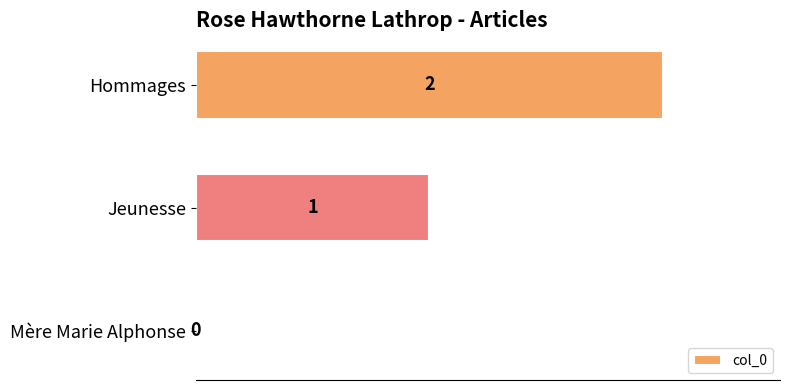

At which label is the value closest to 1?

Jeunesse